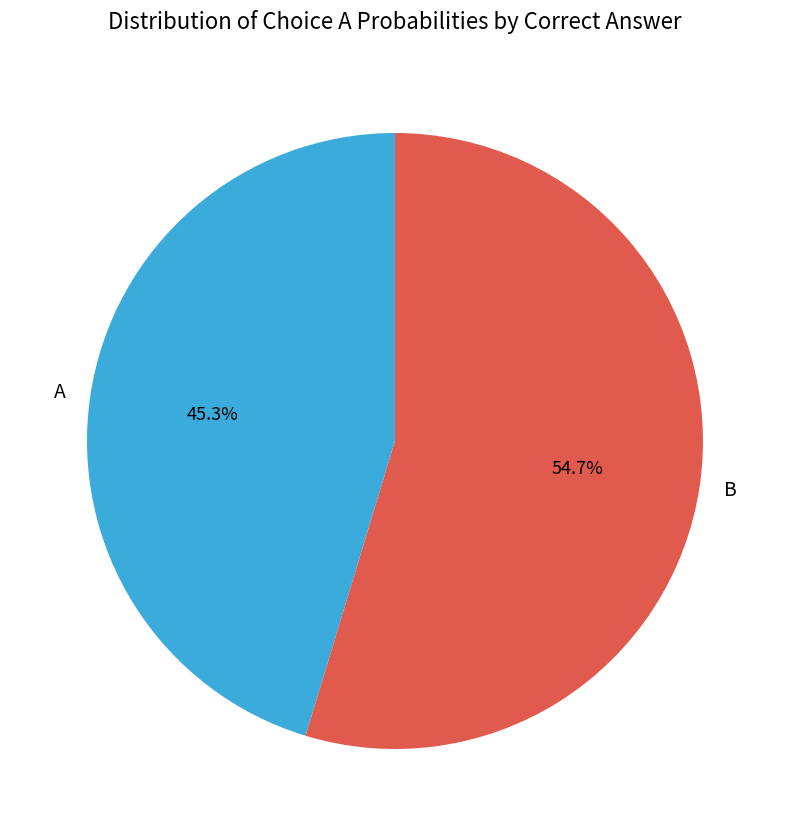

Approximately how many times larger is the value at B compared to A?

1.2